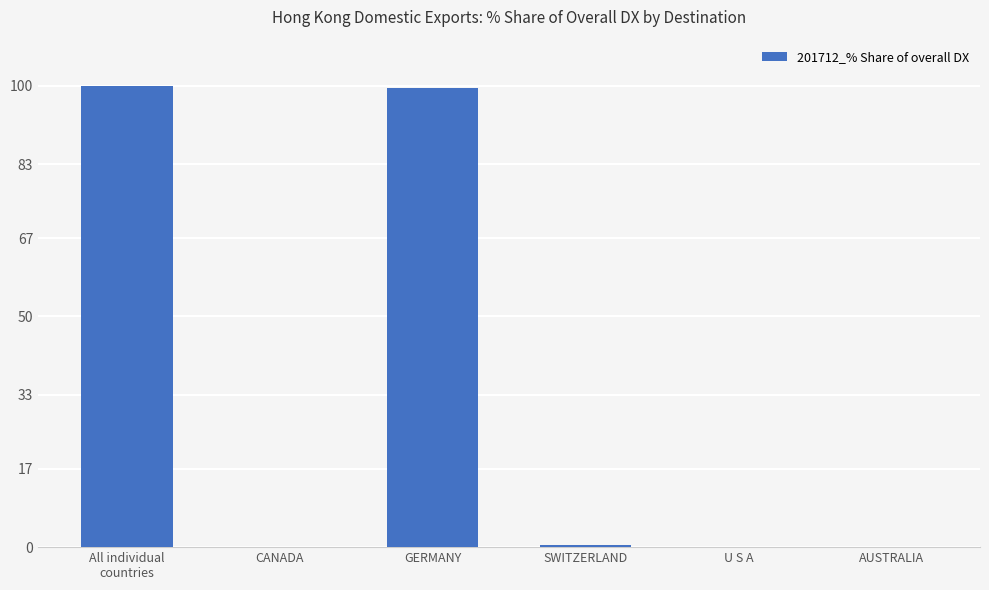

What is the greatest value displayed?

100.0